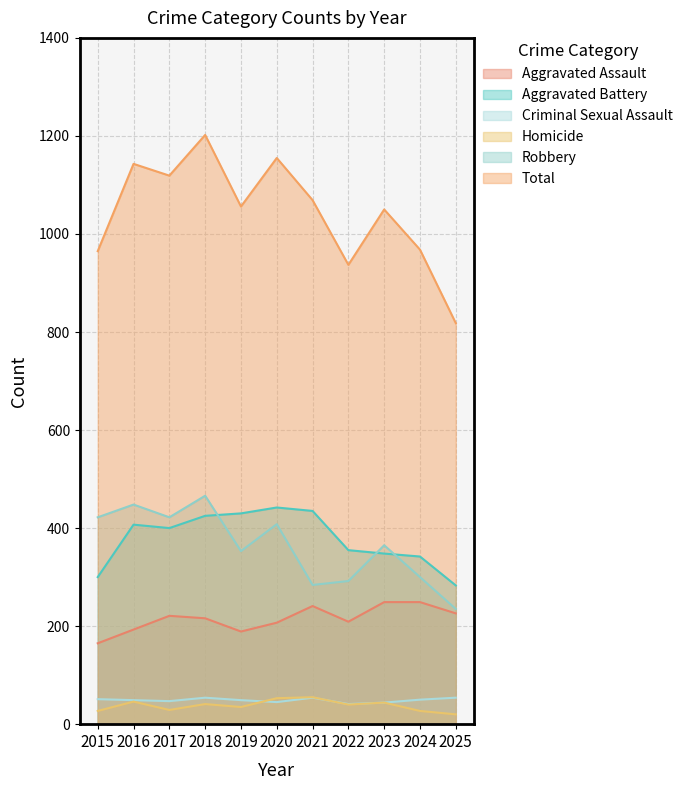

How many lines are shown in the chart?

6